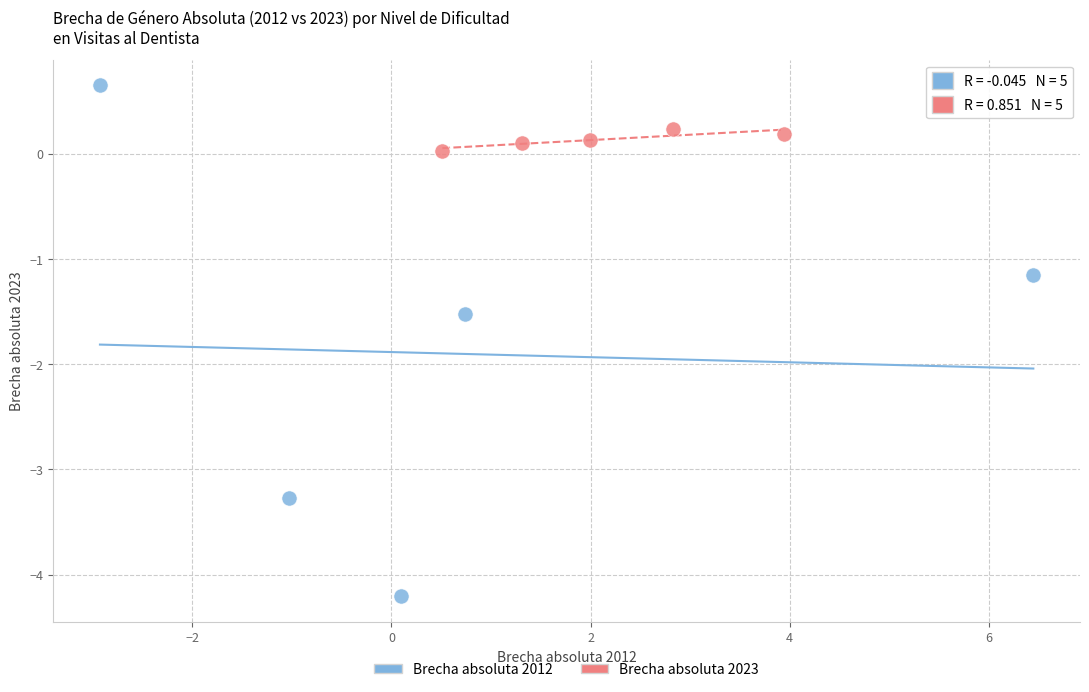

Which series has the widest spread of Y values?

Brecha absoluta 2012